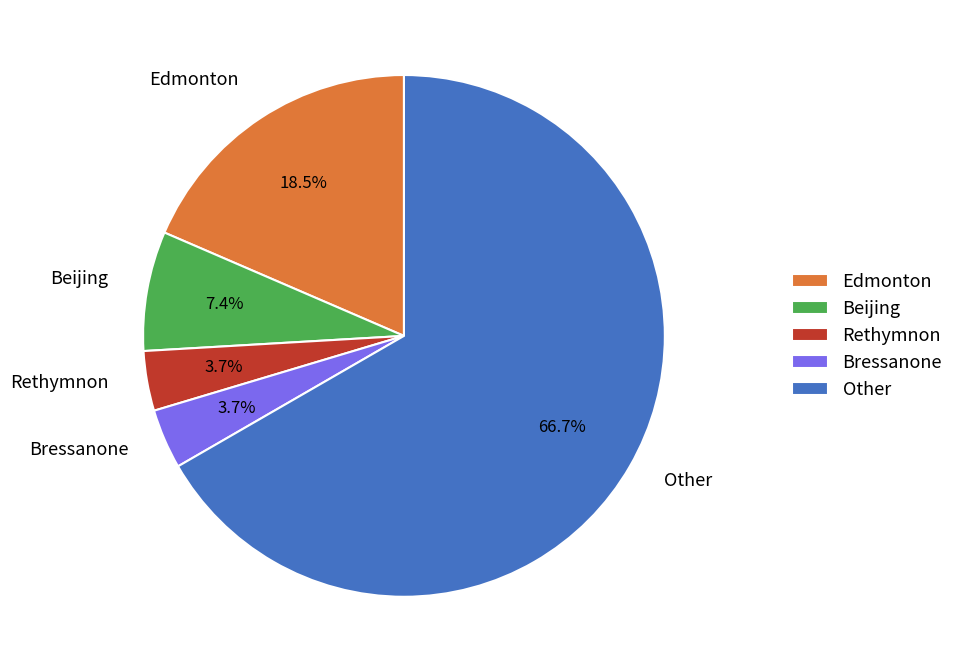

How many segments does this pie chart have?

5